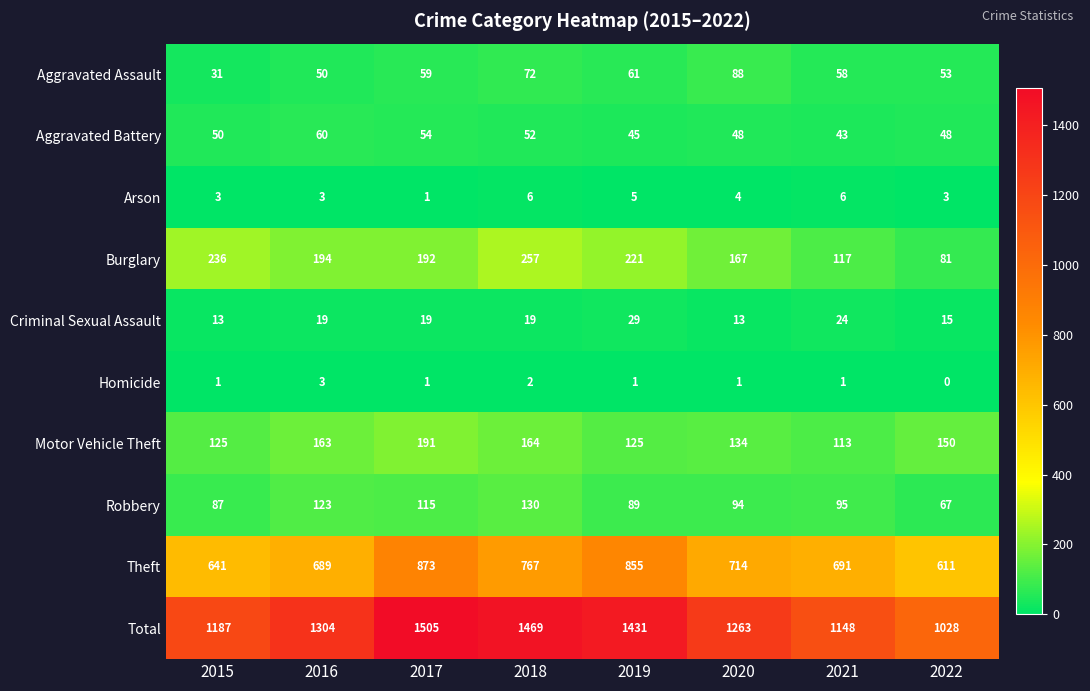

At which label is Theft closest to 742?

2018